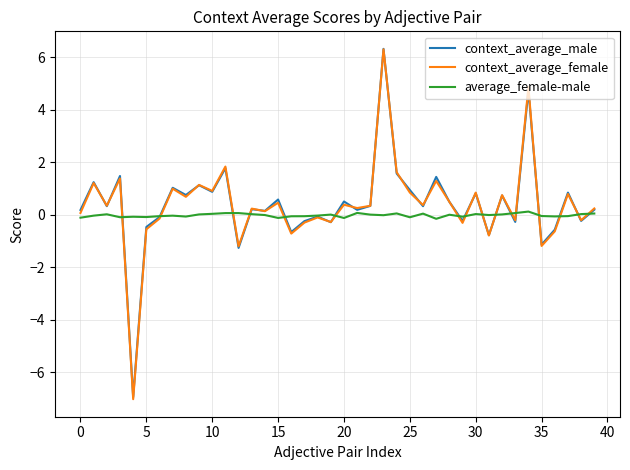

Which series has the widest spread of values?

context_average_female